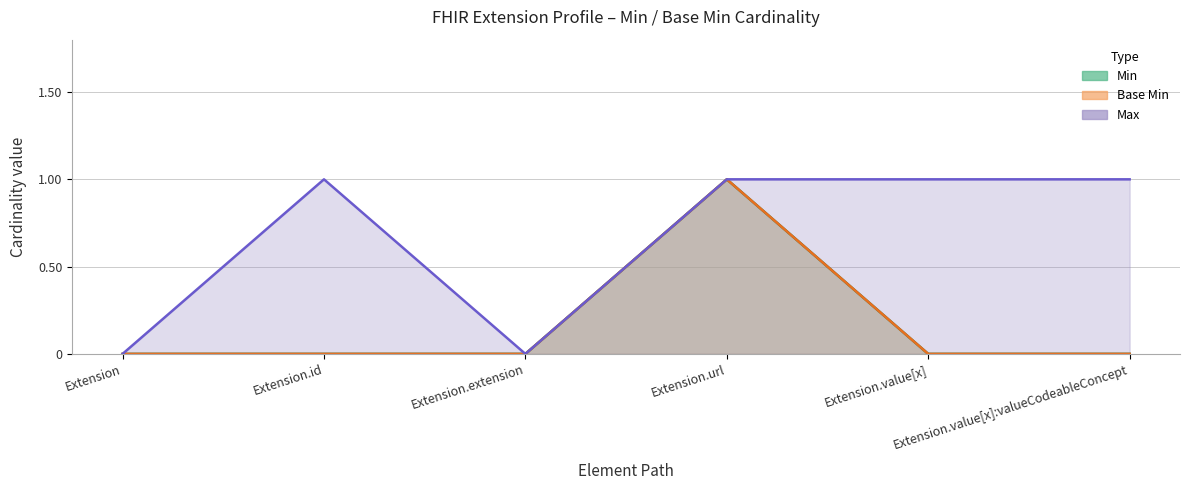

Does the chart have visible grid lines?

Yes